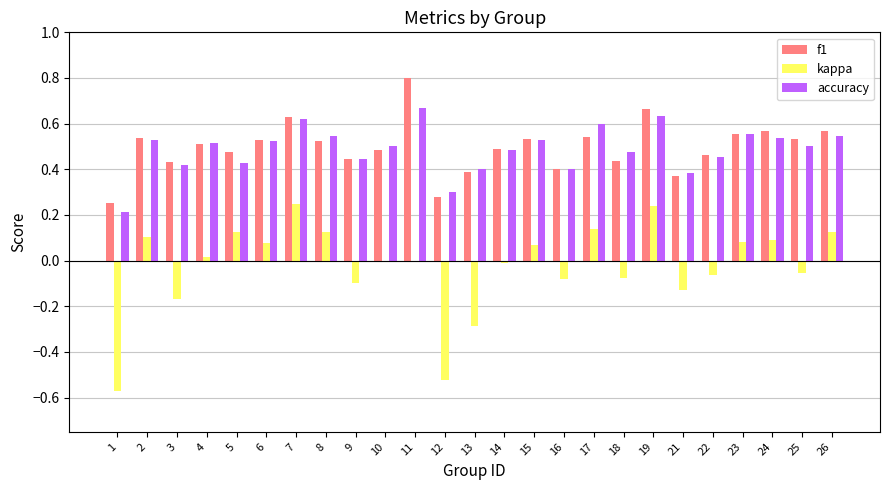

The value of f1 at 9 is 0.2. True or false?

False